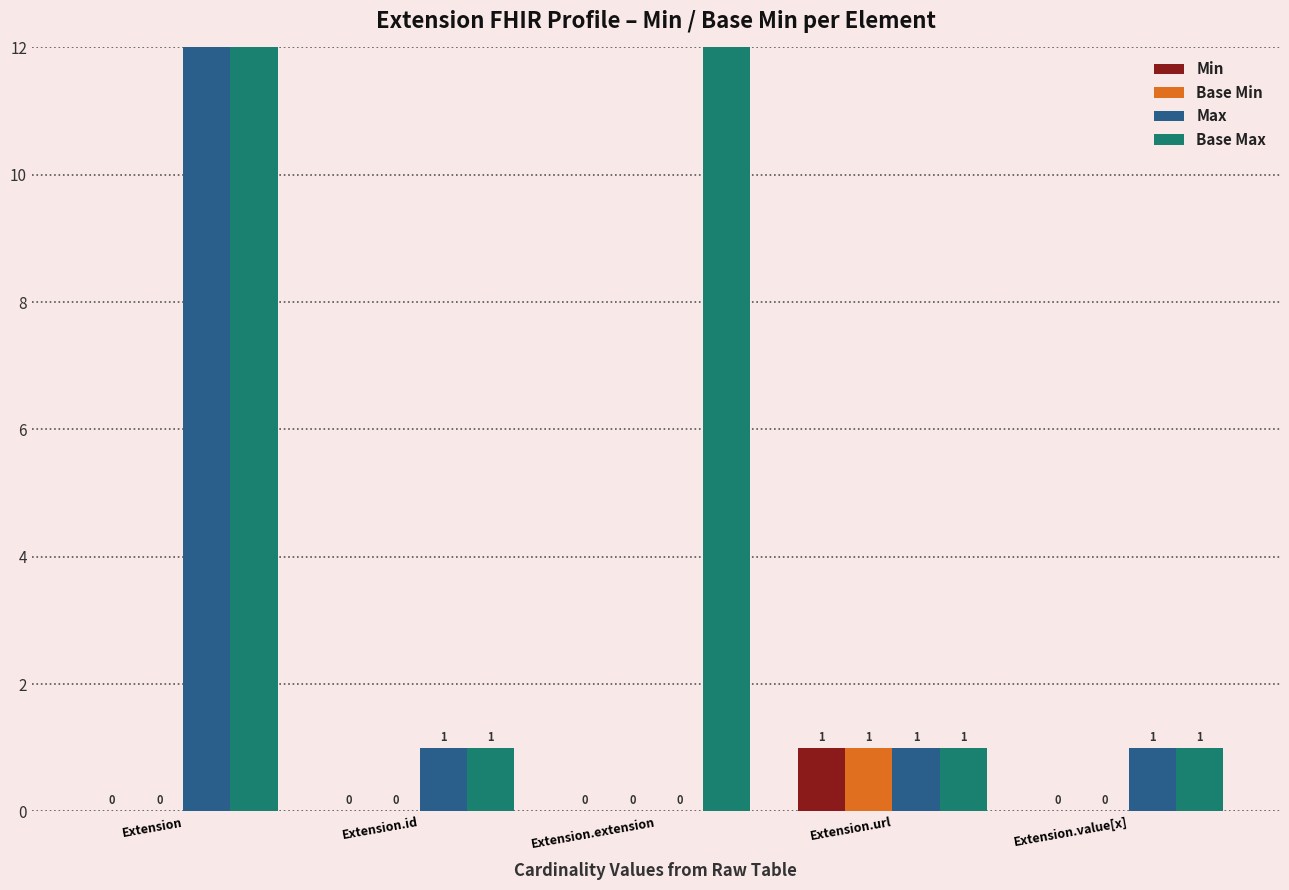

Does the chart contain any negative values?

No